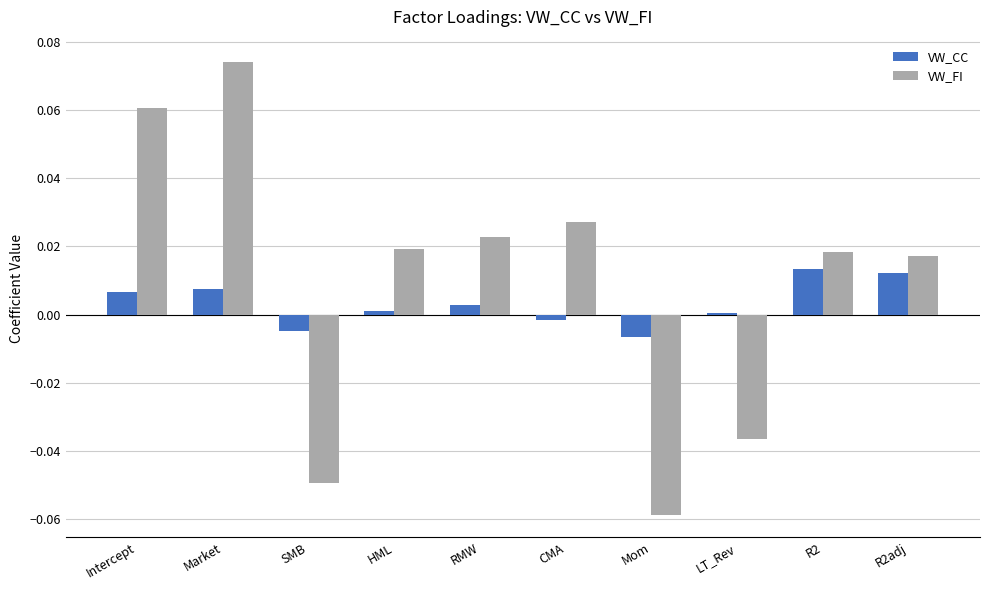

Which category has the lowest value in the VW_FI series?

Mom